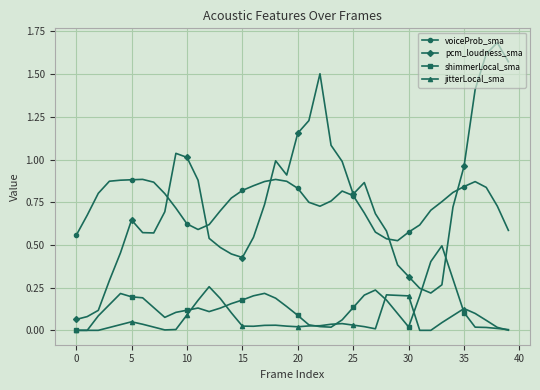

True or false: voiceProb_sma and shimmerLocal_sma cross at least once.

False